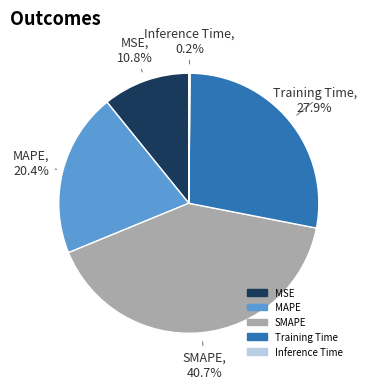

The Training Time slice represents 28% of the pie. True or false?

True